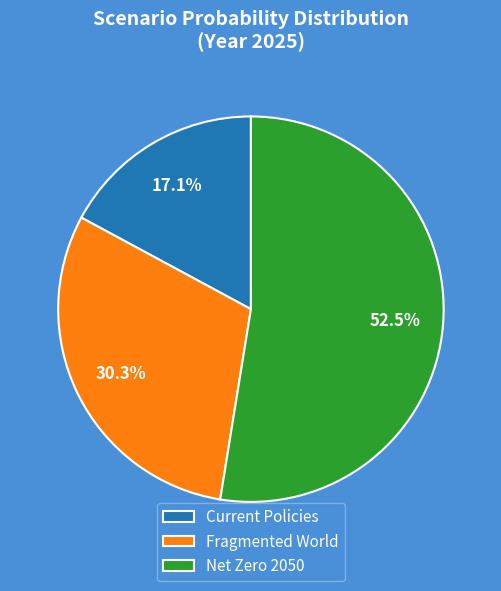

What portion of the pie excludes Current Policies?

82.9%